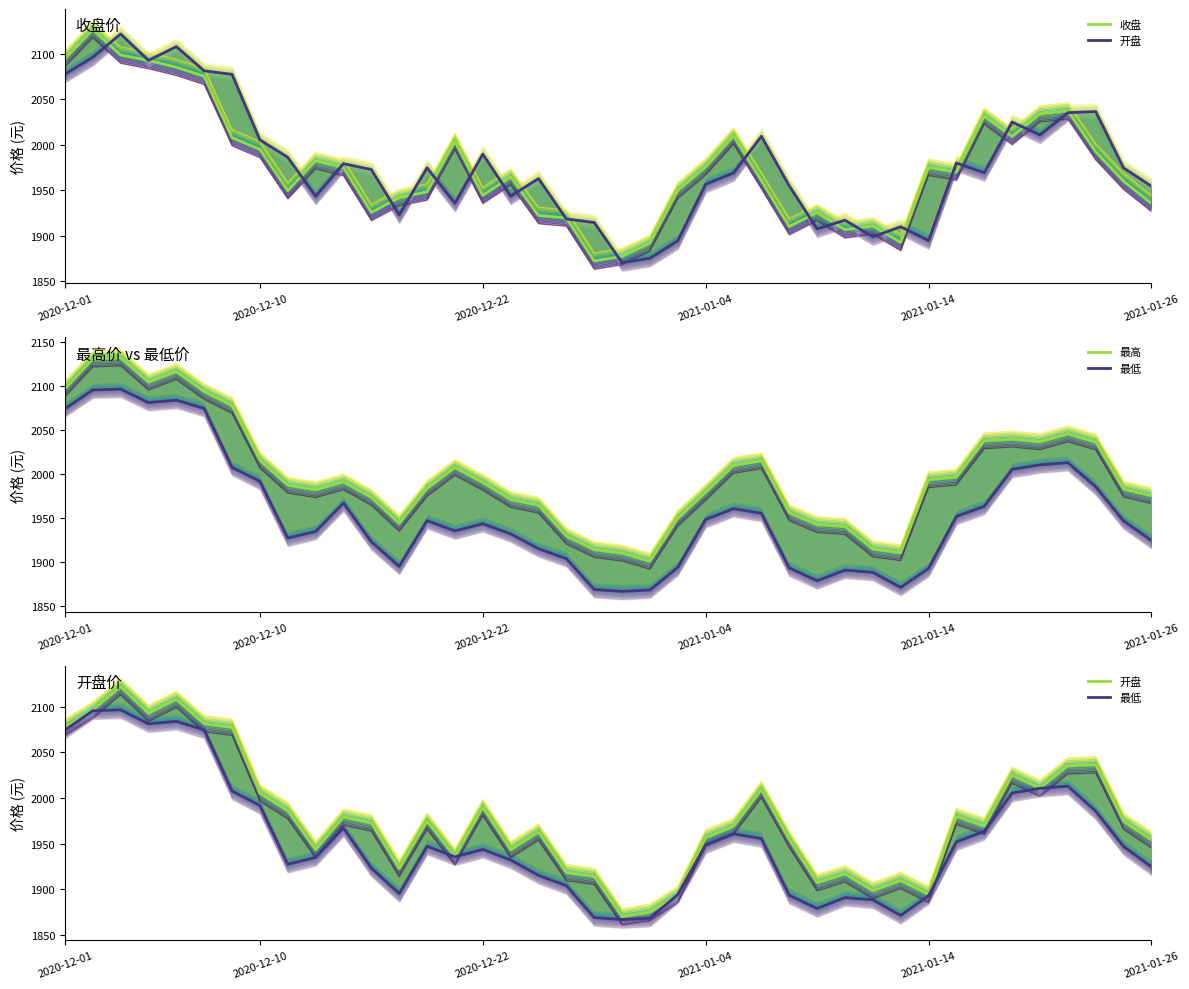

How many data points in 最低 are less than 1946?

20